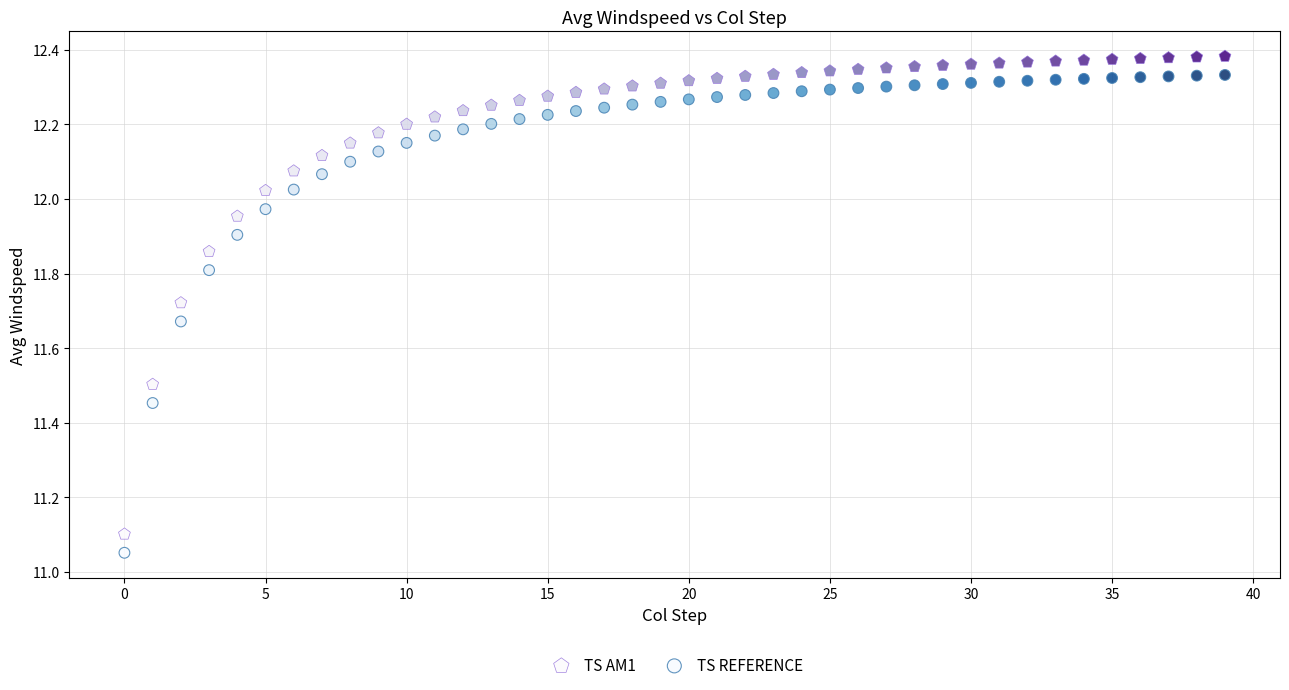

Across all data points, what is the range of Y values (max minus min)?

1.3